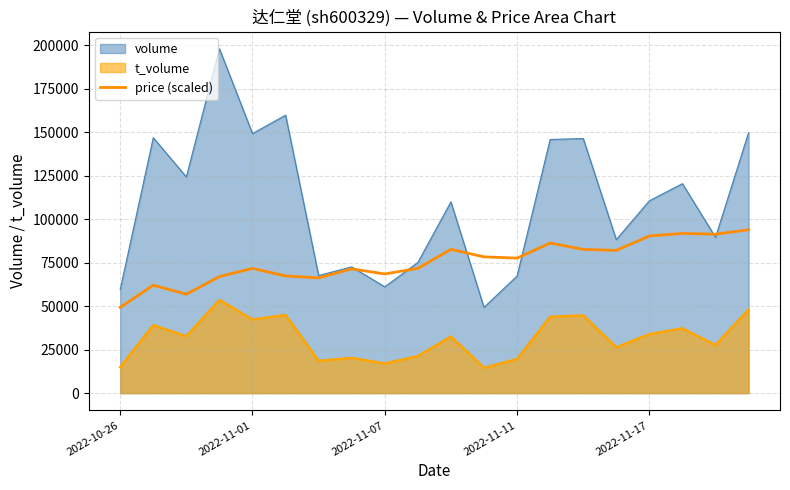

List the series in order of their overall mean, highest first.

volume, price (scaled), t_volume